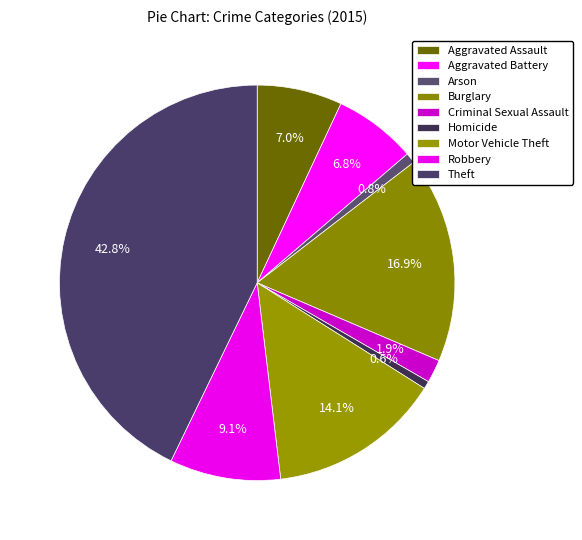

True or false: Motor Vehicle Theft accounts for 14% of the total.

True